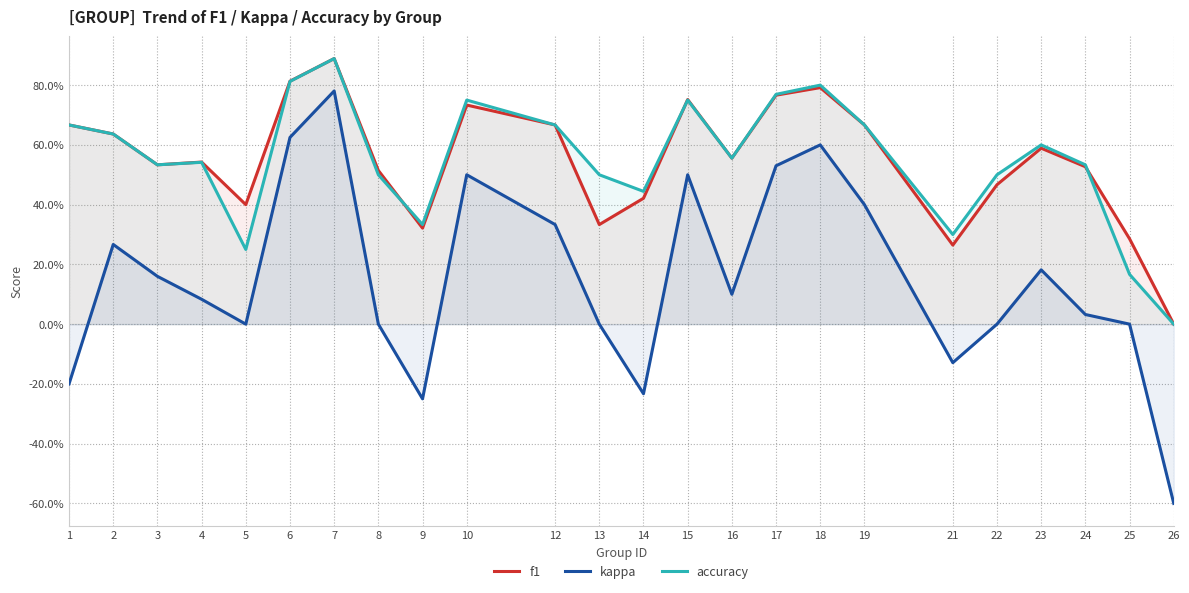

At which category is the sum across all series the highest?

7